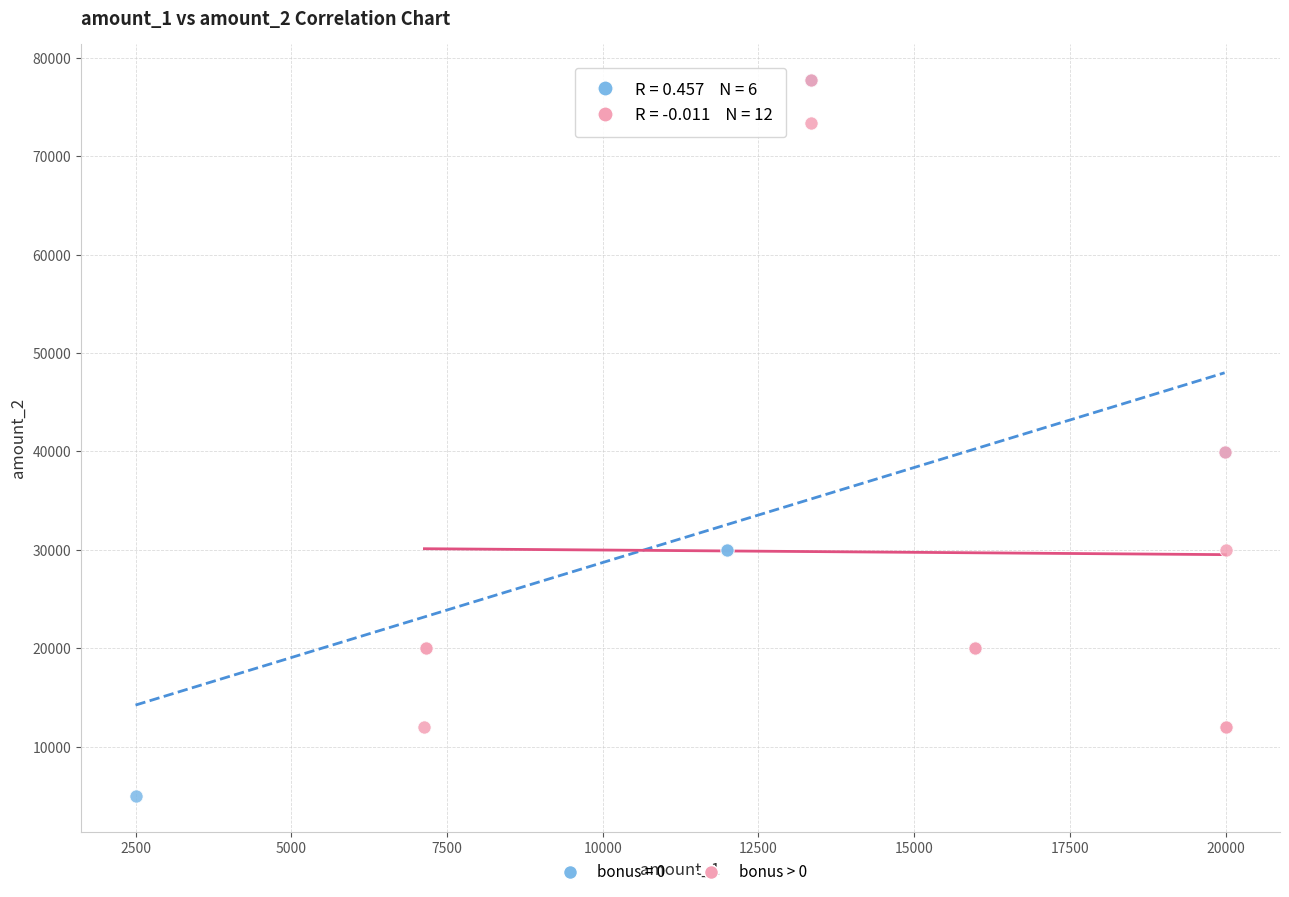

Which series contains the lowest Y value?

bonus = 0